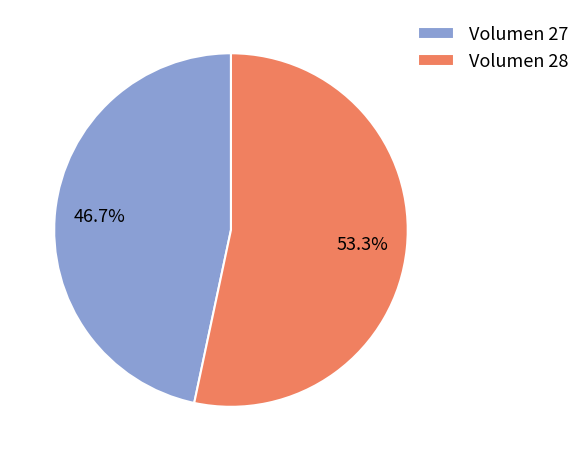

Which category accounts for the majority?

Volumen 28